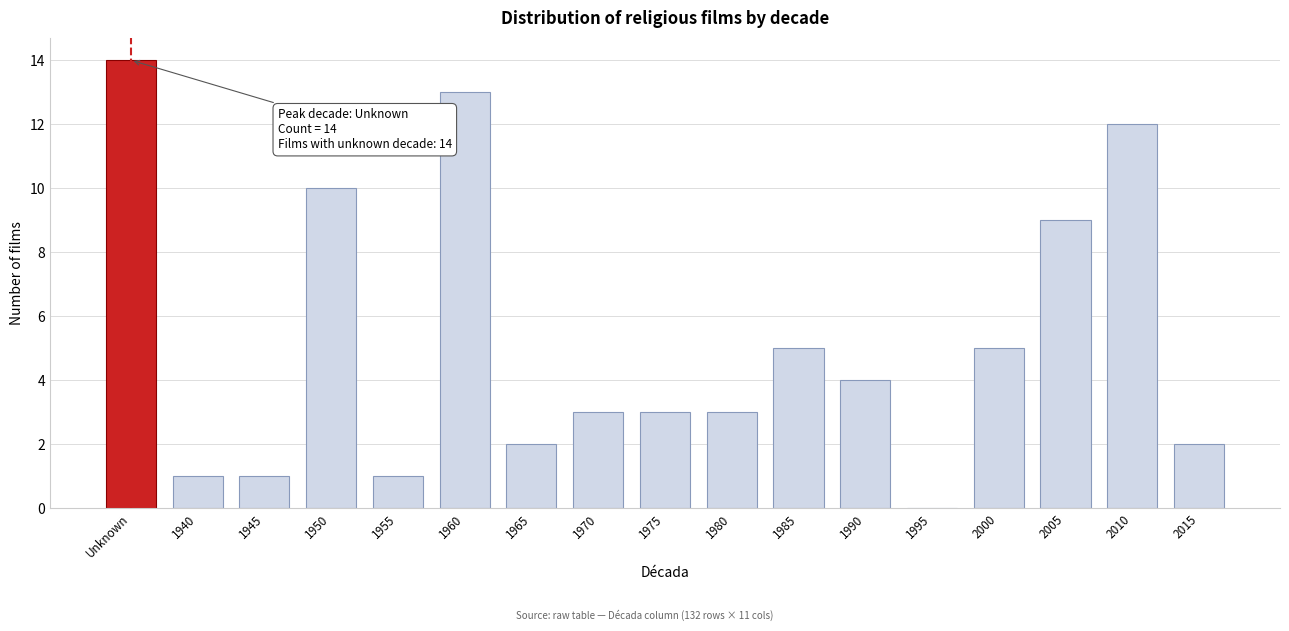

Reading left to right, list all the values displayed in this chart.

Unknown=14	1940=1	1945=1	1950=10	1955=1	1960=13	1965=2	1970=3	1975=3	1980=3	1985=5	1990=4	1995=0	2000=5	2005=9	2010=12	2015=2